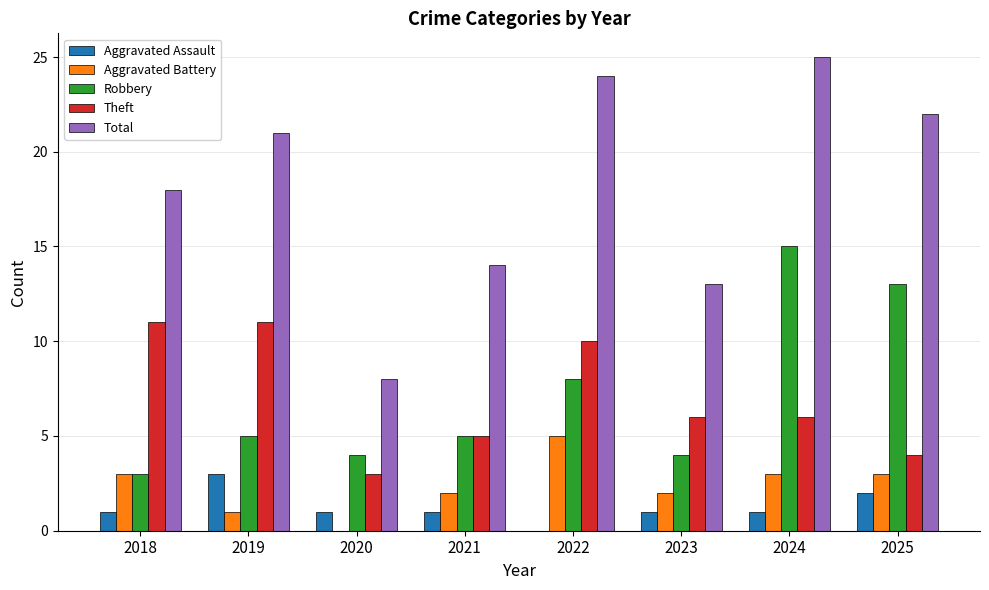

How many groups of bars are there?

8